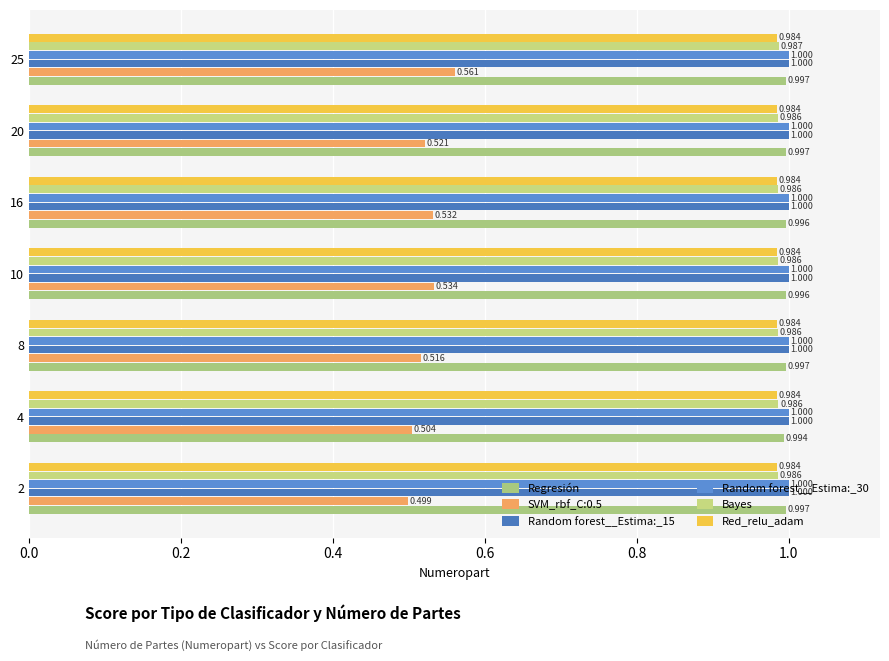

What is the sum of all Red_relu_adam values?

6.9